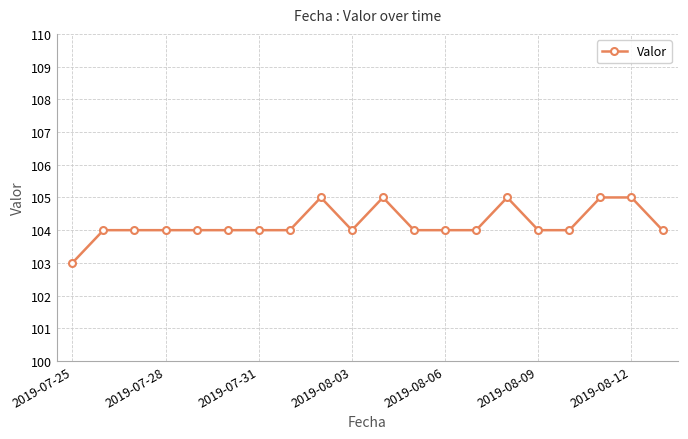

What is the difference between the maximum and minimum values?

2